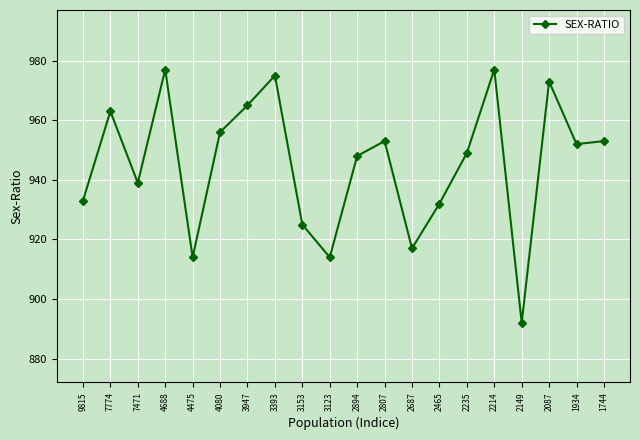

What is the change in value from 9815 to 3393?

+42